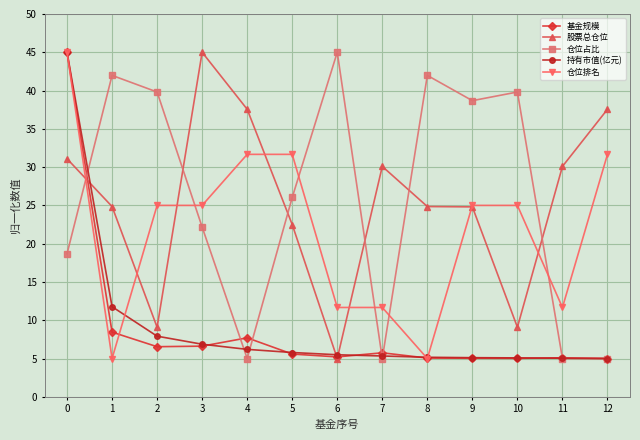

True or false: 股票总仓位 has more than 0 points higher than both neighbors.

True